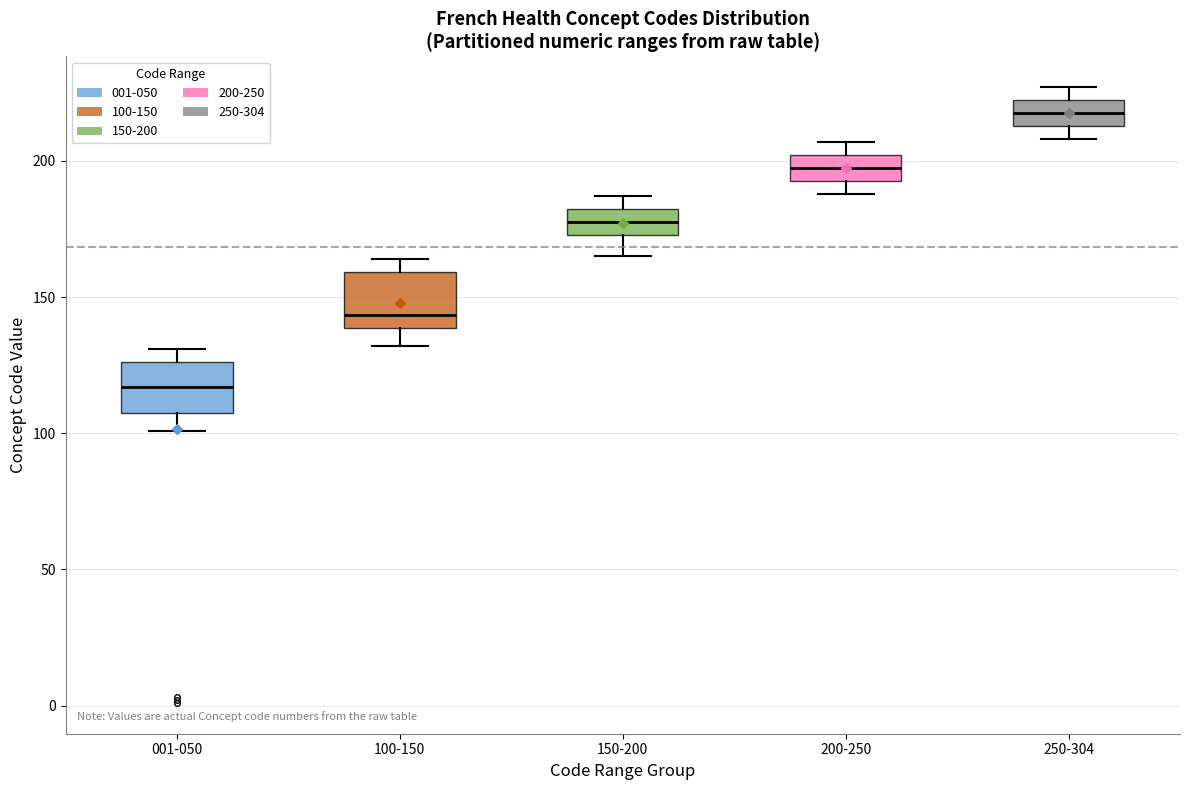

Where is the lower edge of the box for 250-304 on the y-axis? The values are not printed on the chart, so give them approximately, as read against the axis.

215